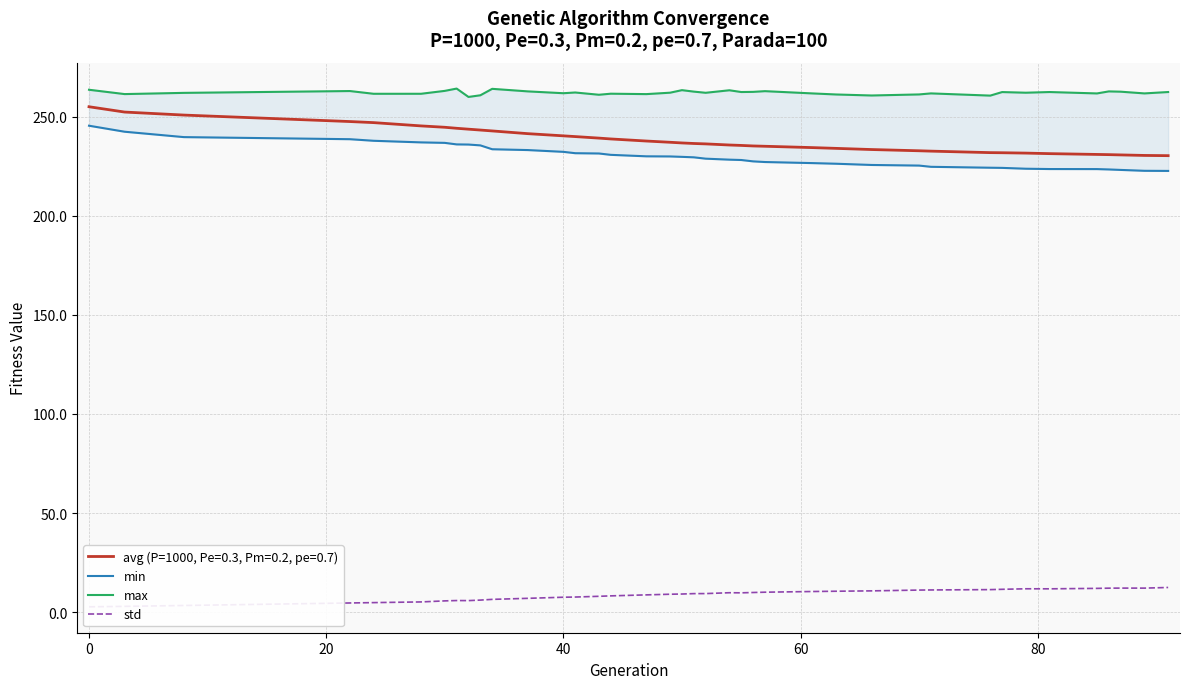

What is the minimum value for avg (P=1000, Pe=0.3, Pm=0.2, pe=0.7)?

230.3